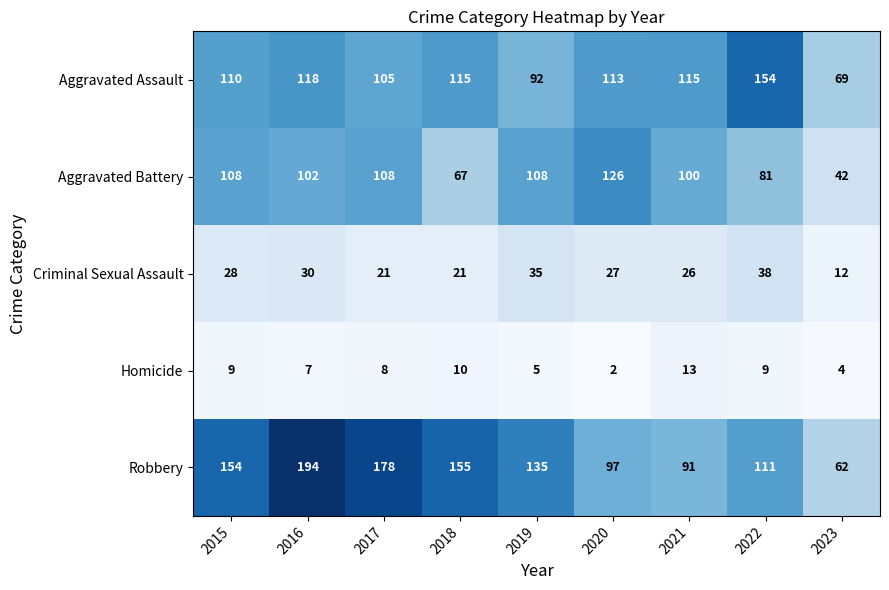

At which category is the sum across all series the highest?

2016